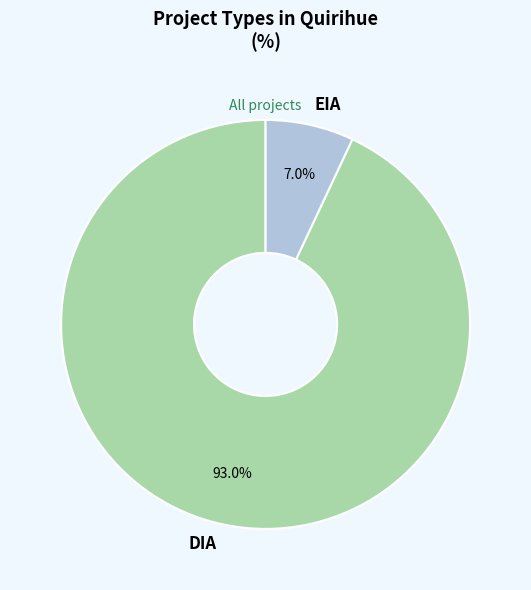

The EIA slice represents 7% of the pie. True or false?

True